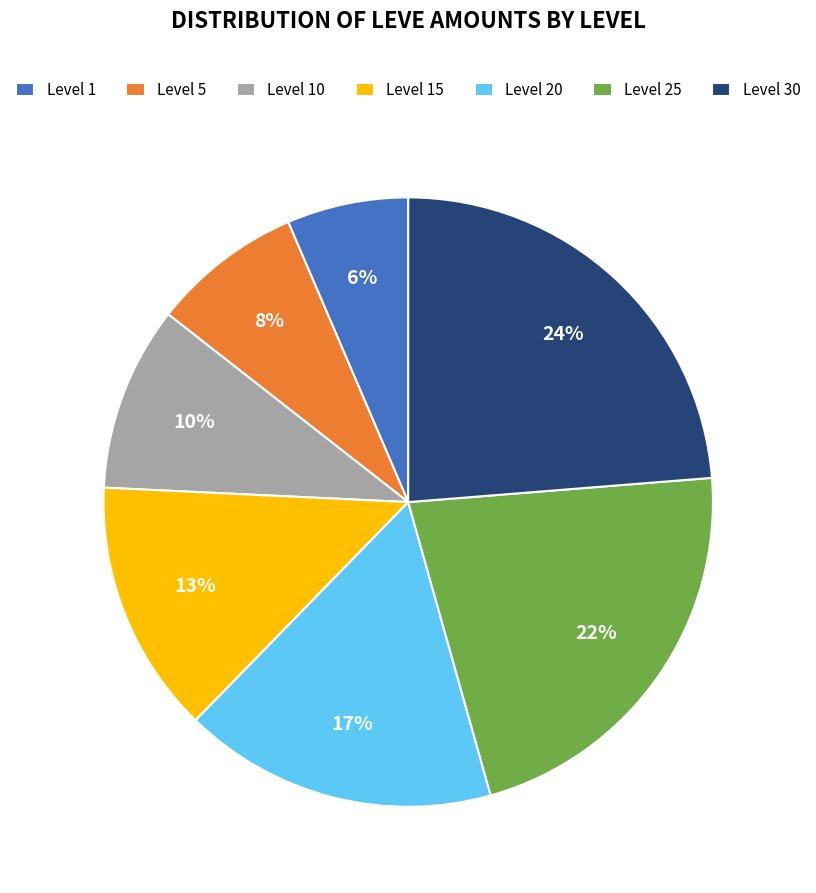

Does Level 1 account for over 50% of the chart?

No